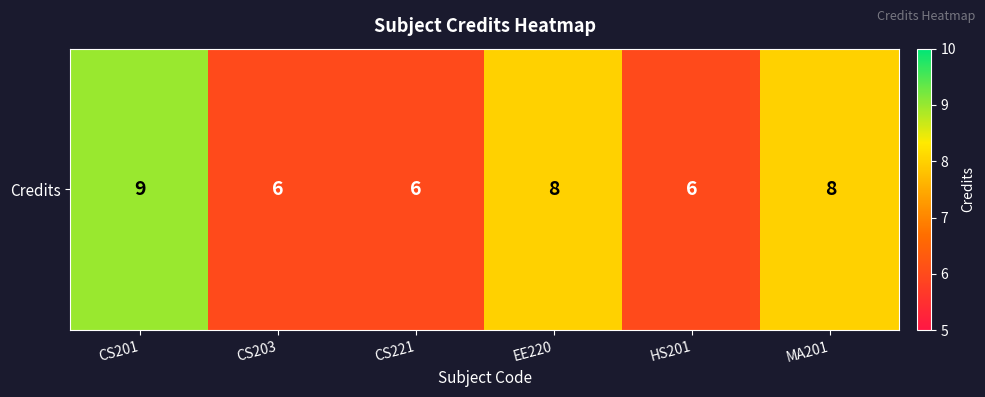

What is the sum of all values?

43